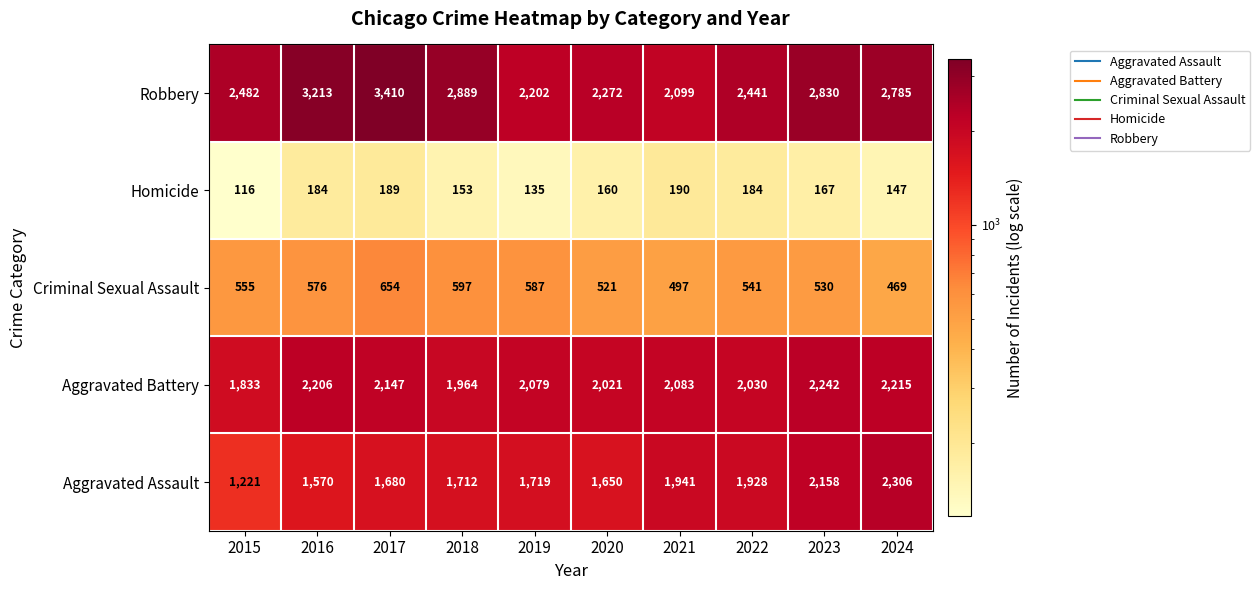

The Aggravated Assault series shows 1712 at 2018. True or false?

True